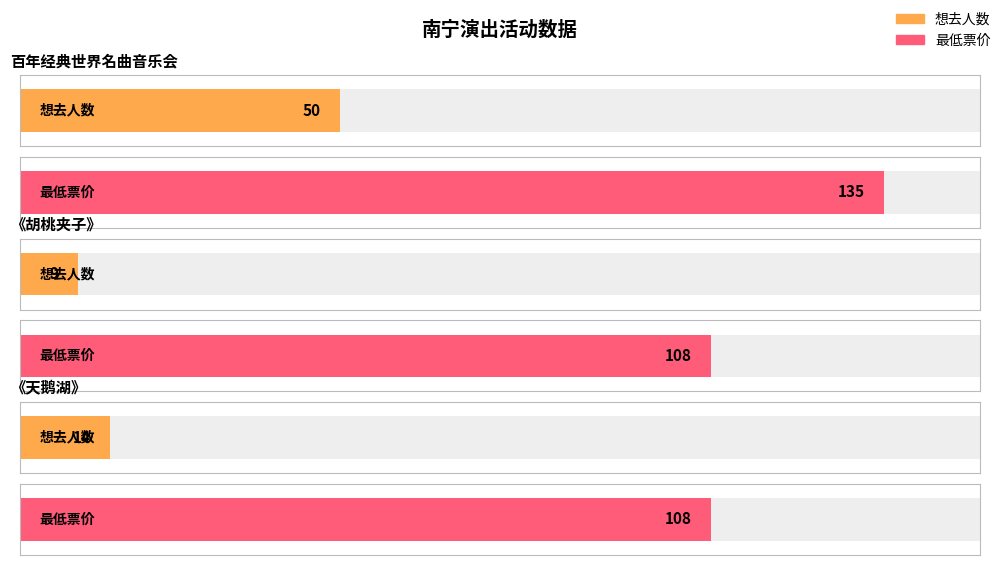

Reading right to left, list all the values displayed in this chart.

想去人数: 14	9	50
最低票价: 108	108	135